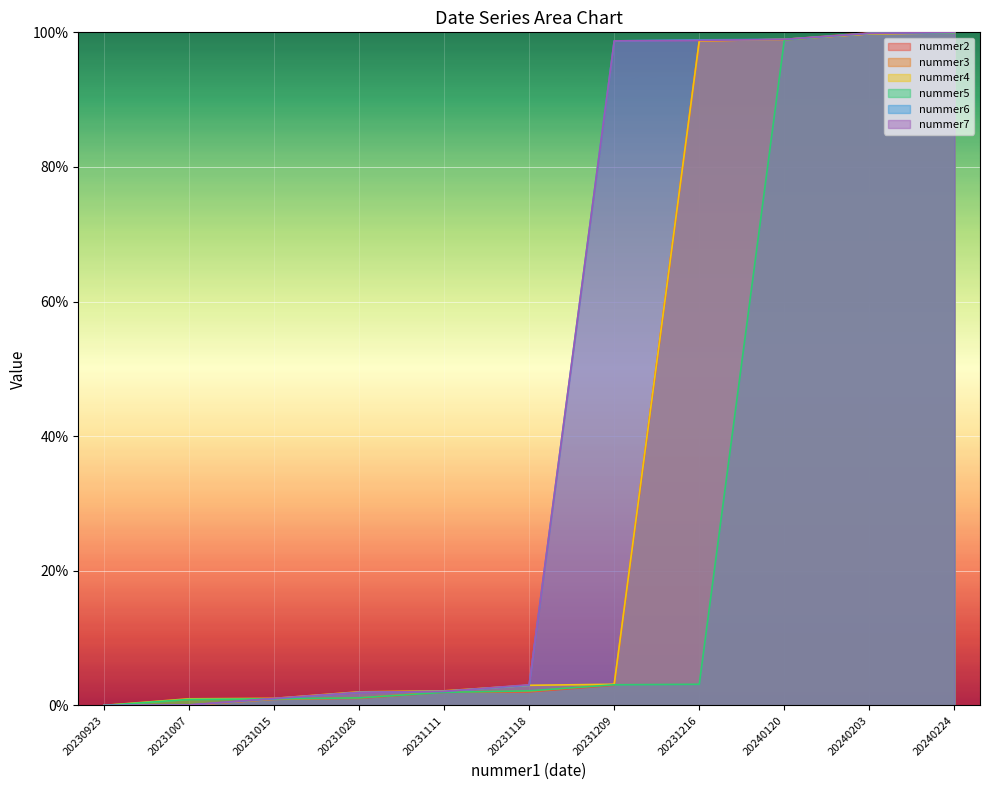

How many distinct data groups are displayed?

6